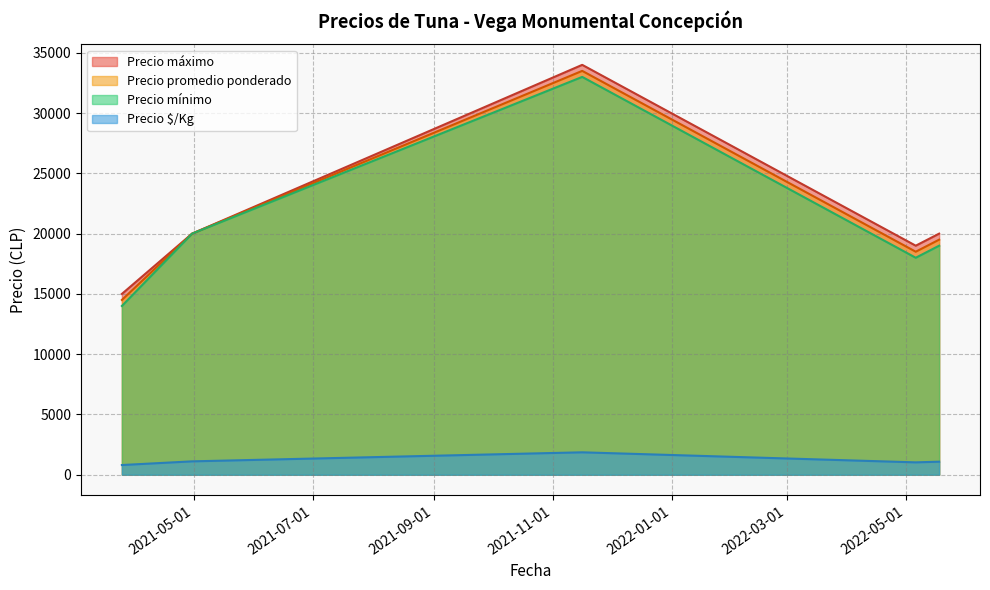

What is the maximum value for Precio máximo?

34000.0